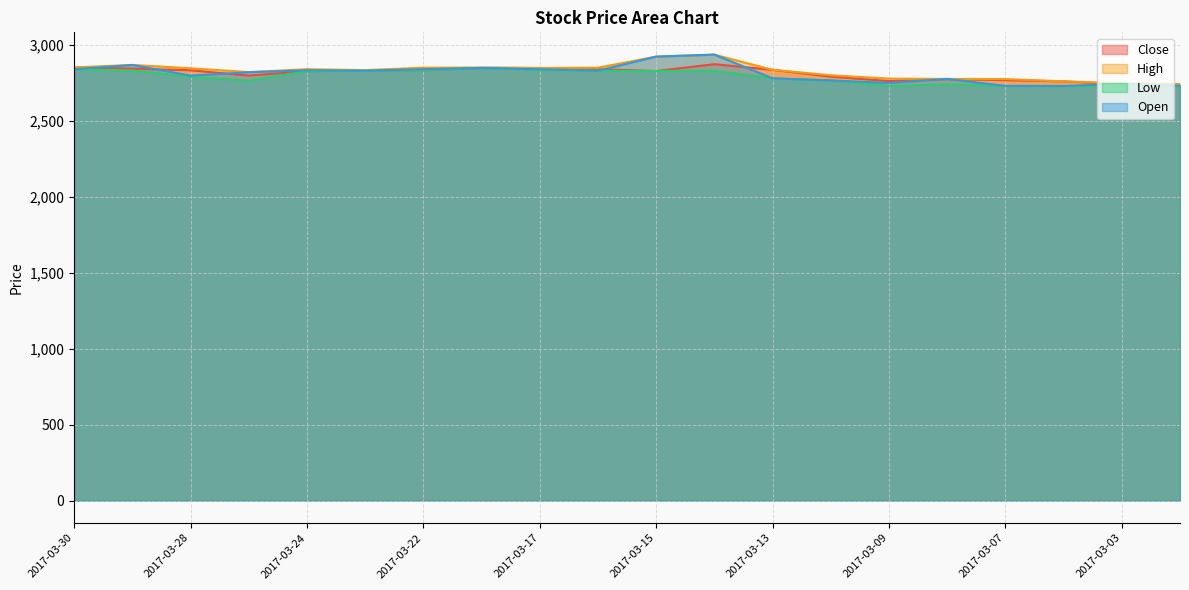

Which label corresponds to the smallest value in the chart?

2017-03-06